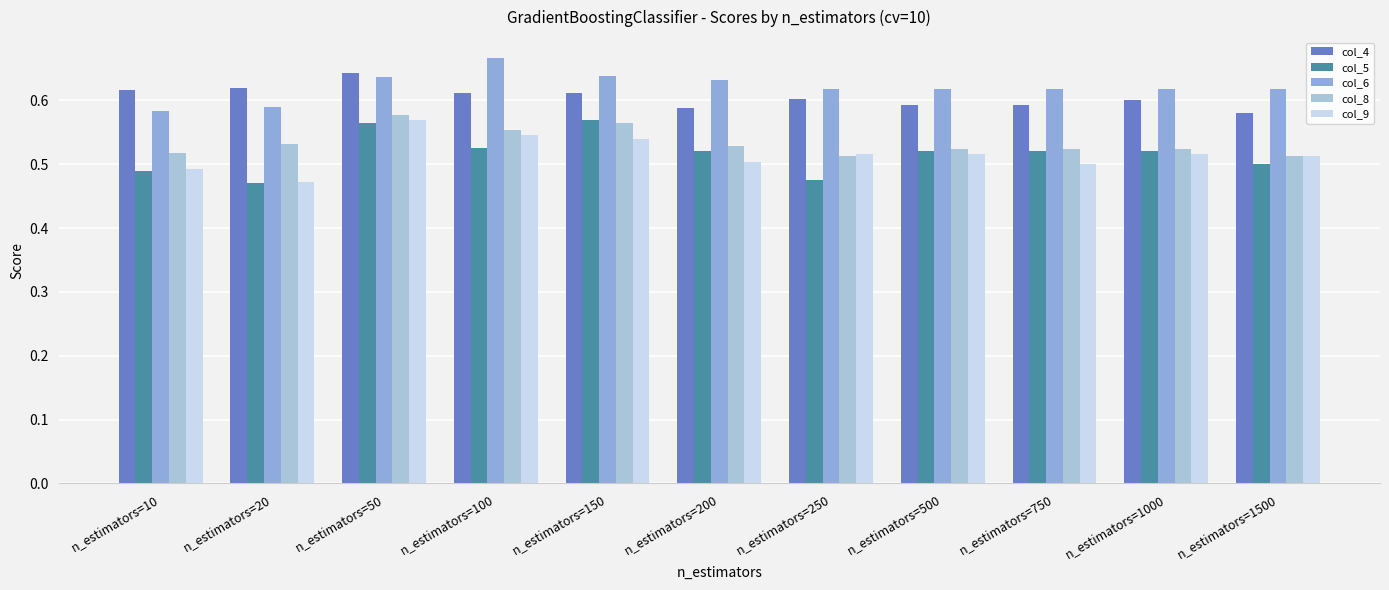

What is the value of the col_8 bar at the 3rd from the left?

0.6